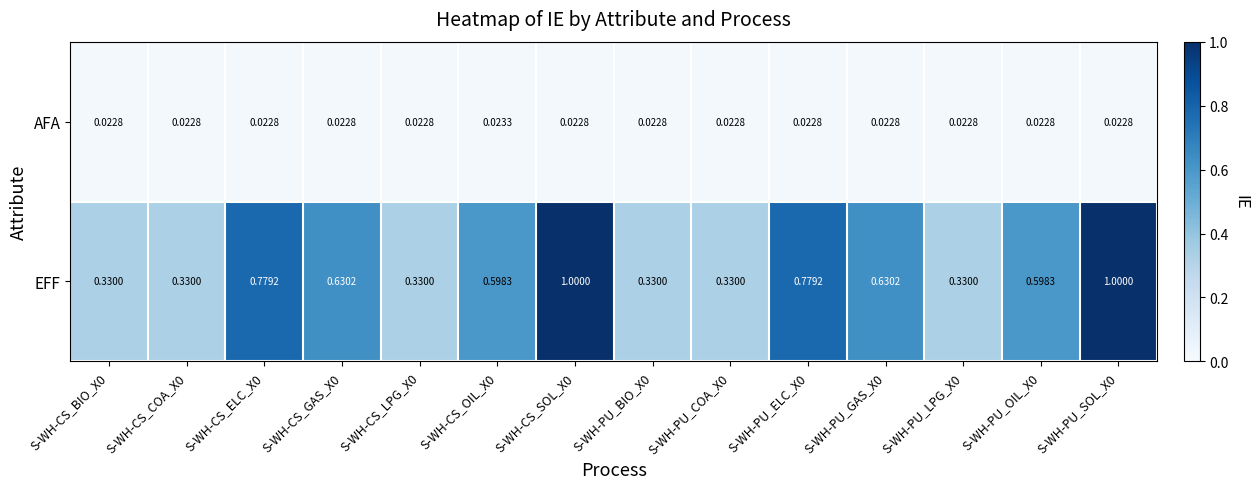

At how many categories does at least one series exceed 0?

14